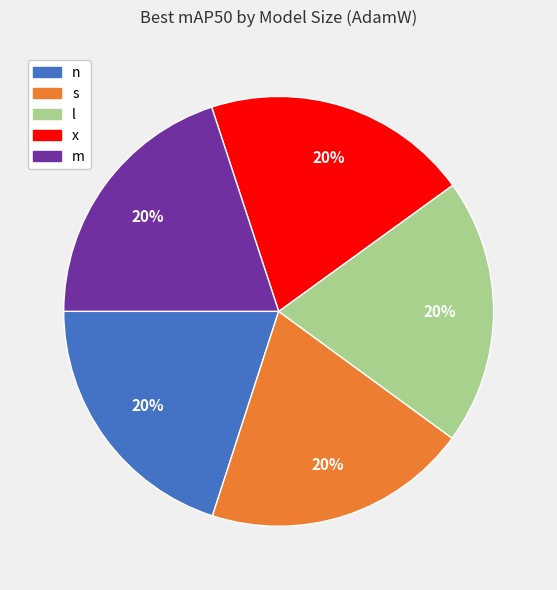

Combined, do s and l account for over 50%?

No